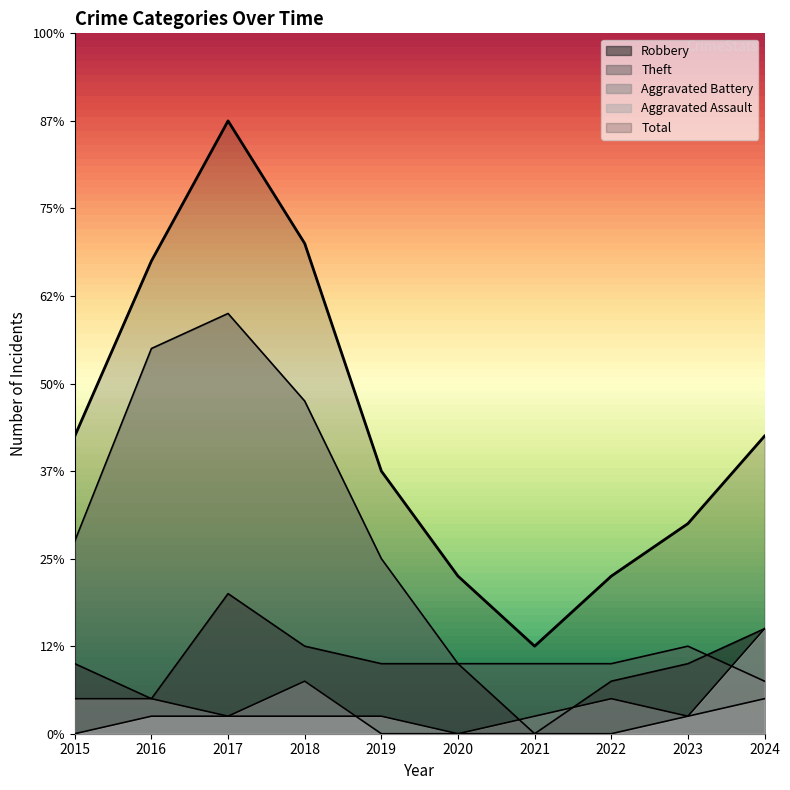

Count the number of categories in the chart.

10